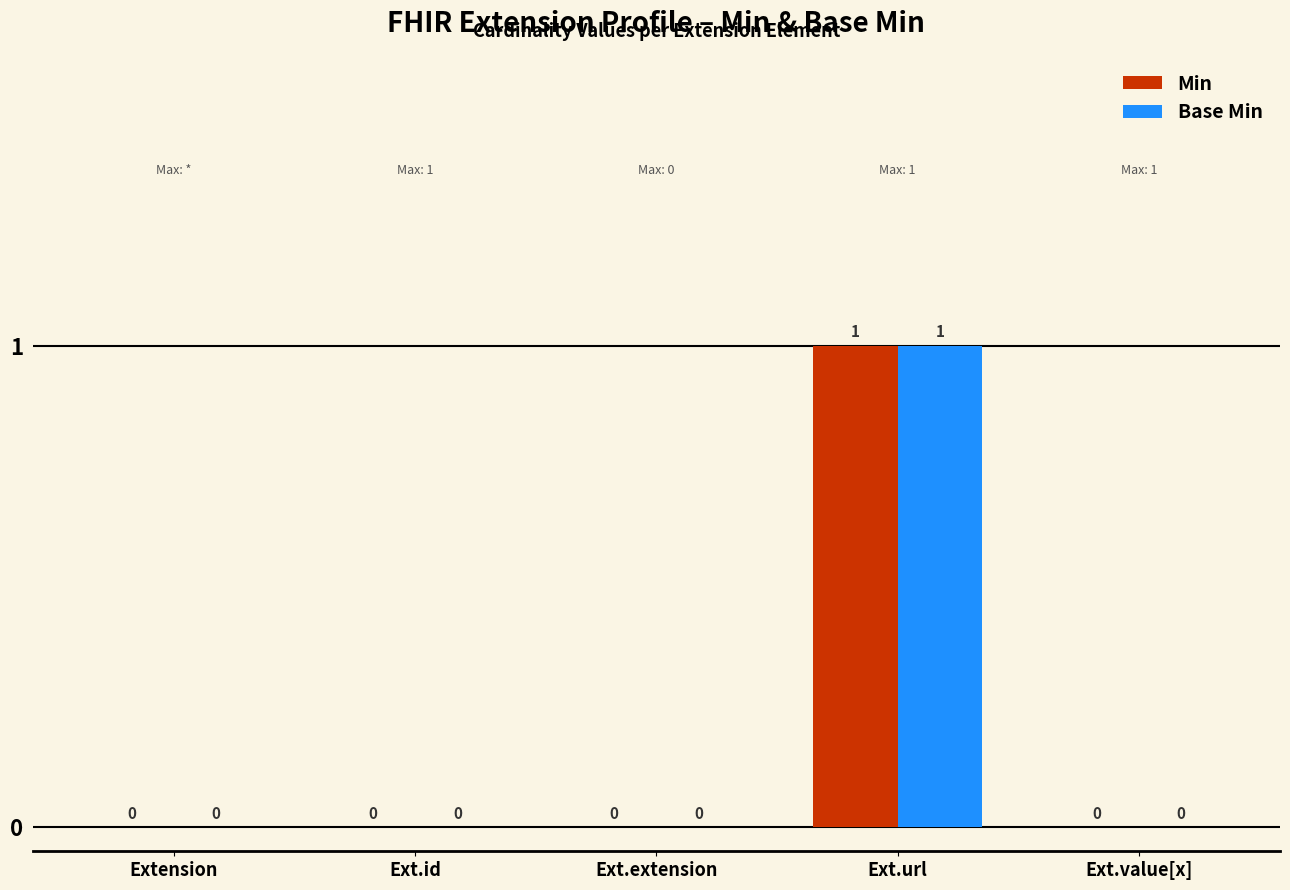

The Min series shows 0 at Ext.url. True or false?

False